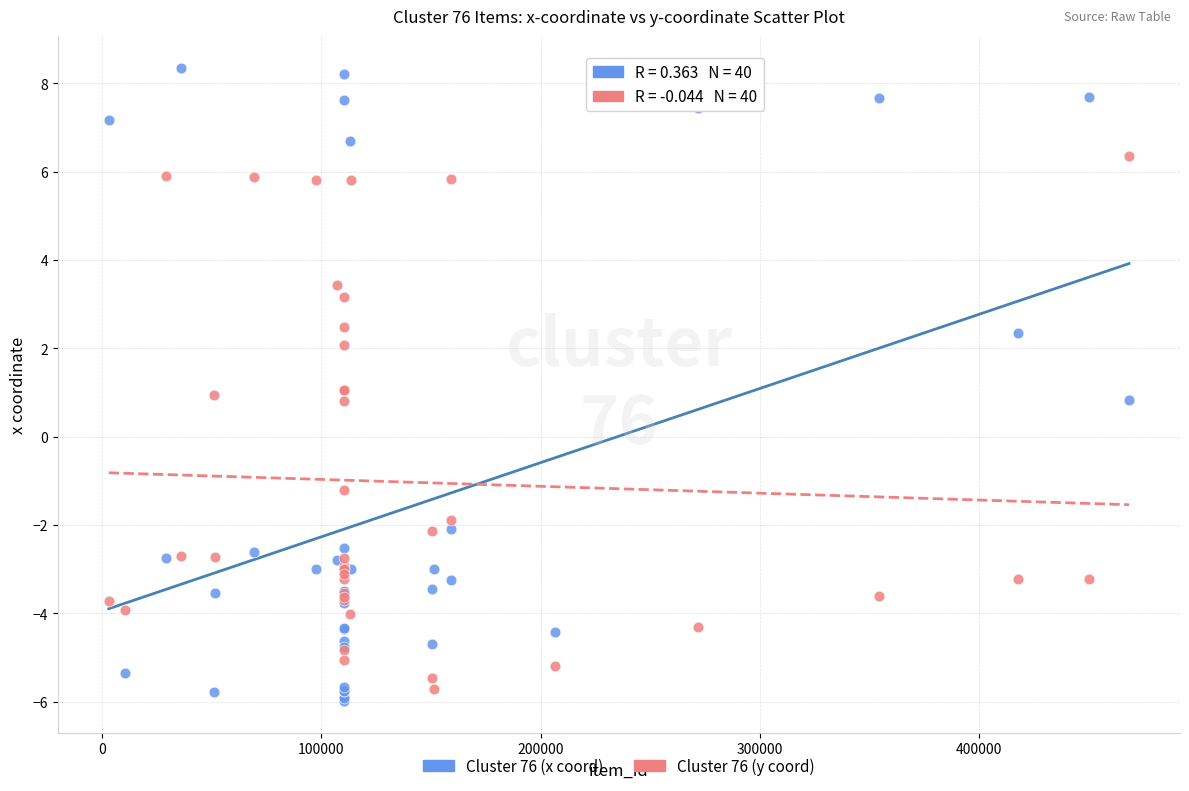

Which series has the largest Y range (max minus min)?

Cluster 76 (x coord)